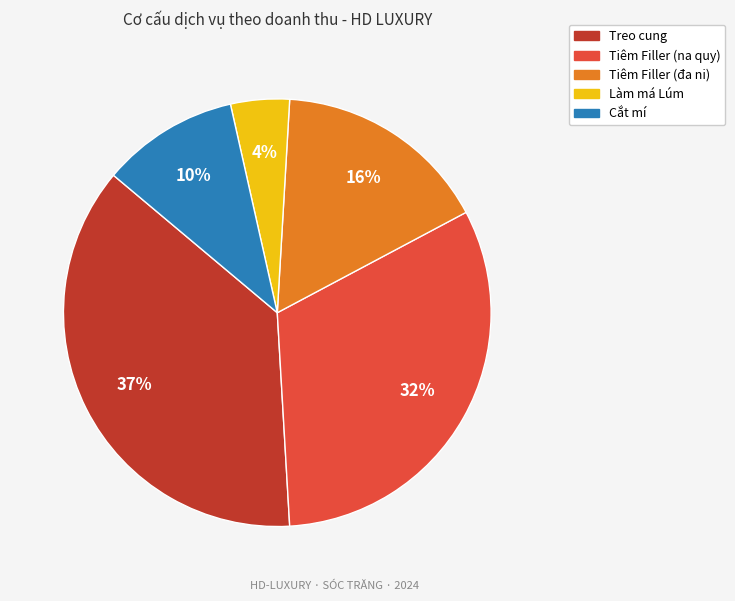

To the nearest percent, what is the average slice percentage?

20%